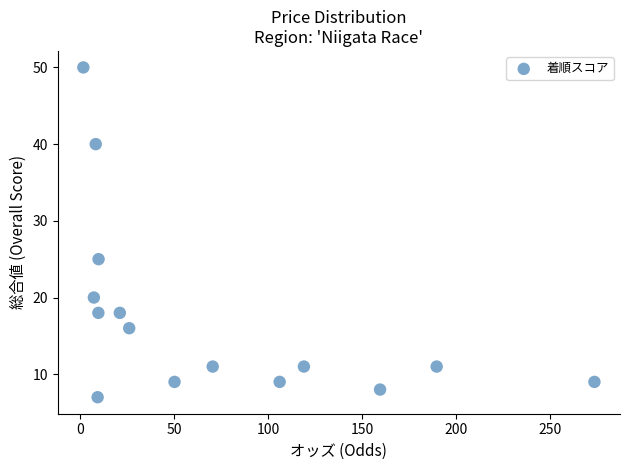

What Y value in the scatter plot is closest to 28?

25